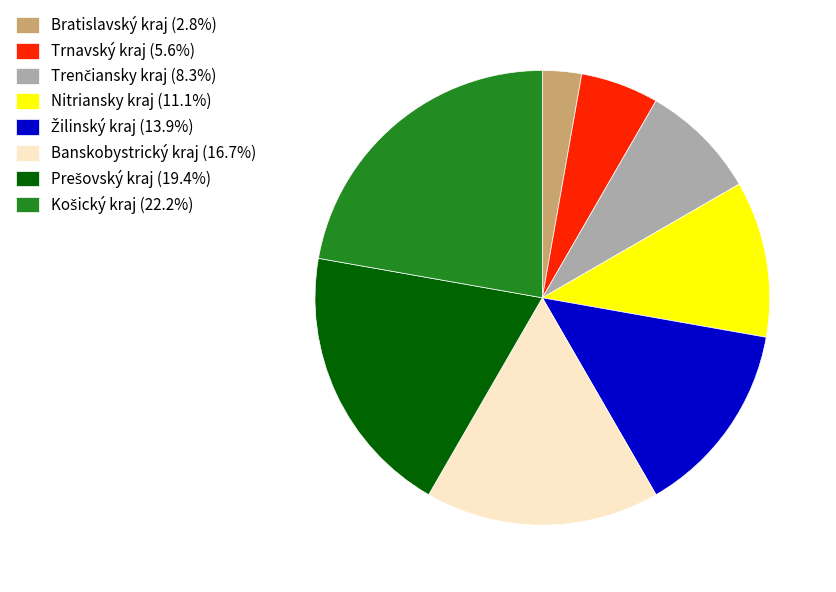

What is the ratio of the value at Trnavský kraj (5.6%) to the value at Bratislavský kraj (2.8%)?

2.0